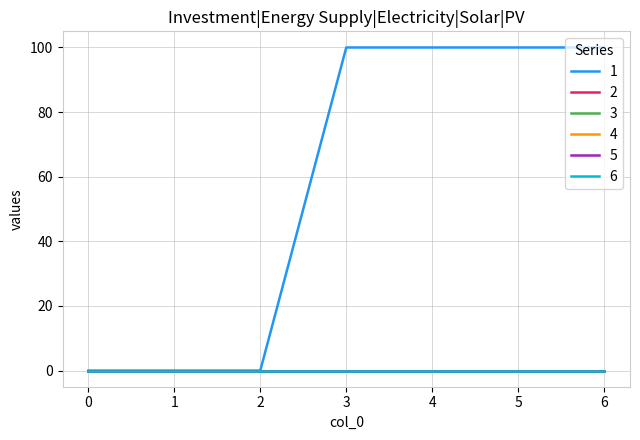

Is this an area chart (filled region under the line)?

No